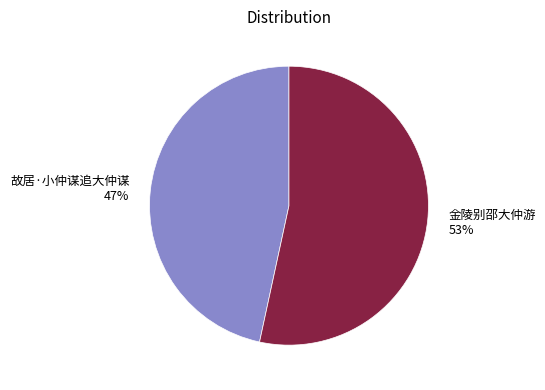

To the nearest percent, what is the average slice percentage?

50%